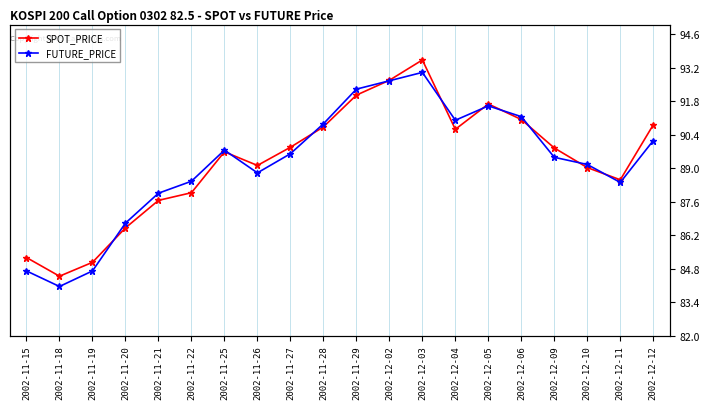

What is the difference between the second highest and second lowest values in the SPOT_PRICE series?

7.6